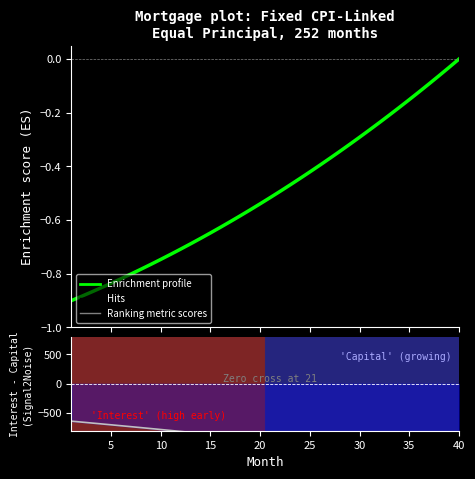

Rank the series at 15 from highest to lowest value.

Enrichment profile, Ranking metric scores